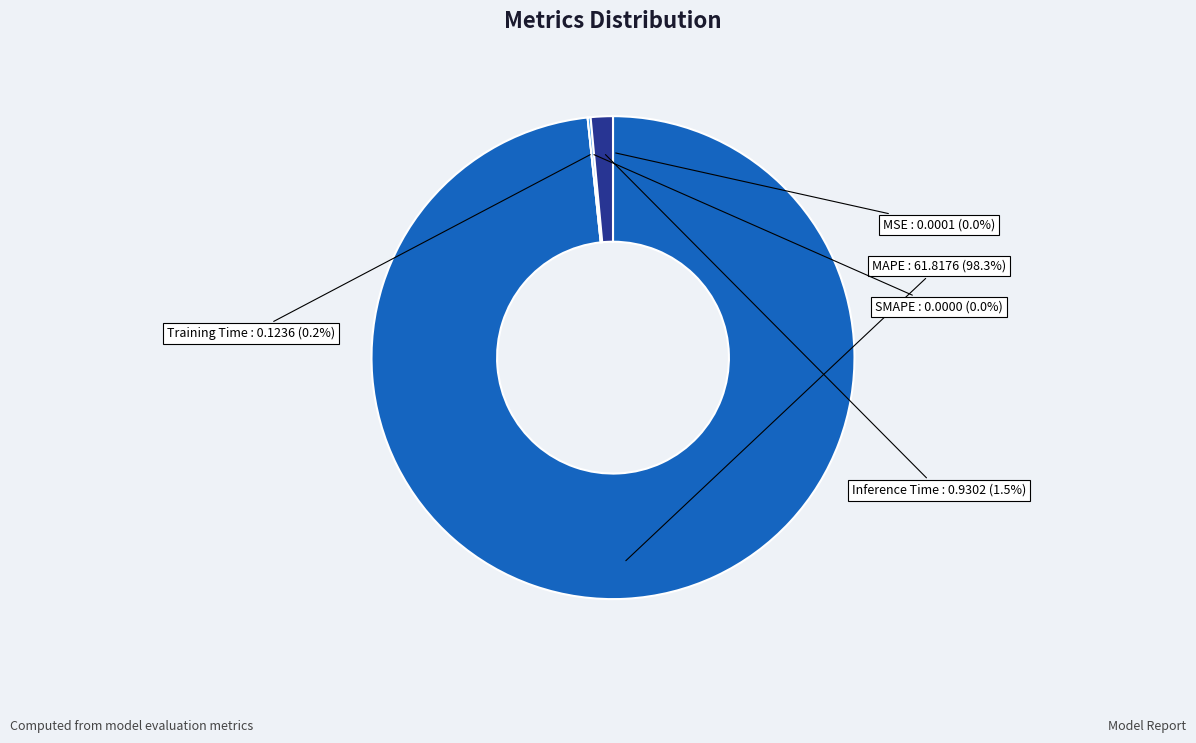

Count the number of slices in the pie.

5